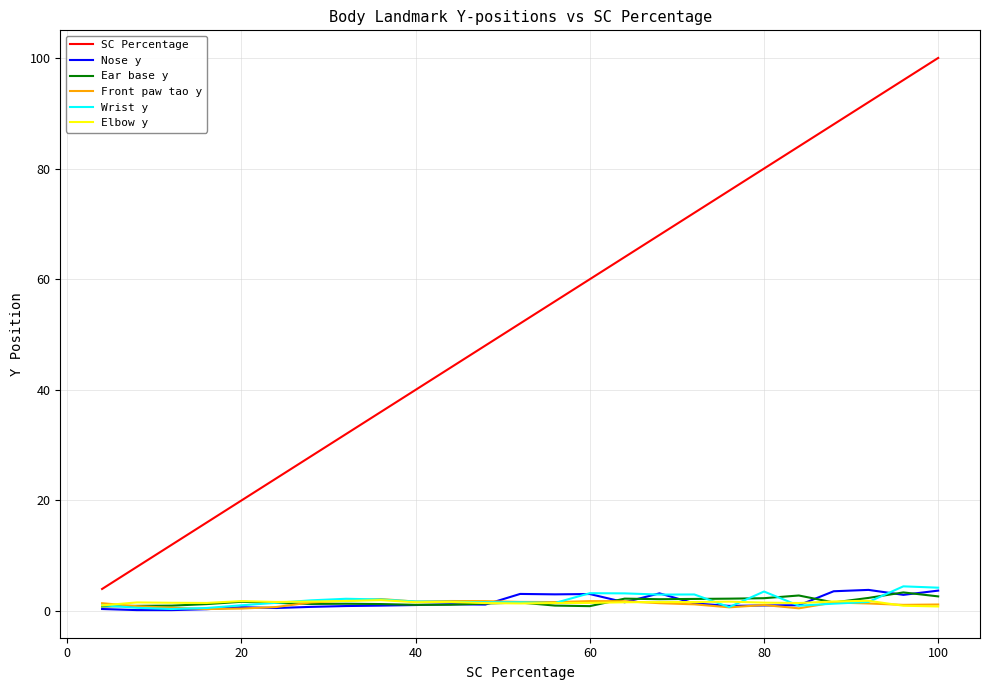

Which series has the largest range (max minus min)?

SC Percentage